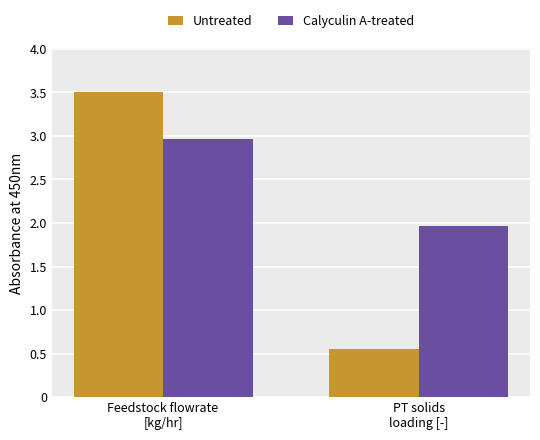

Which series has the largest total across all categories?

Calyculin A-treated